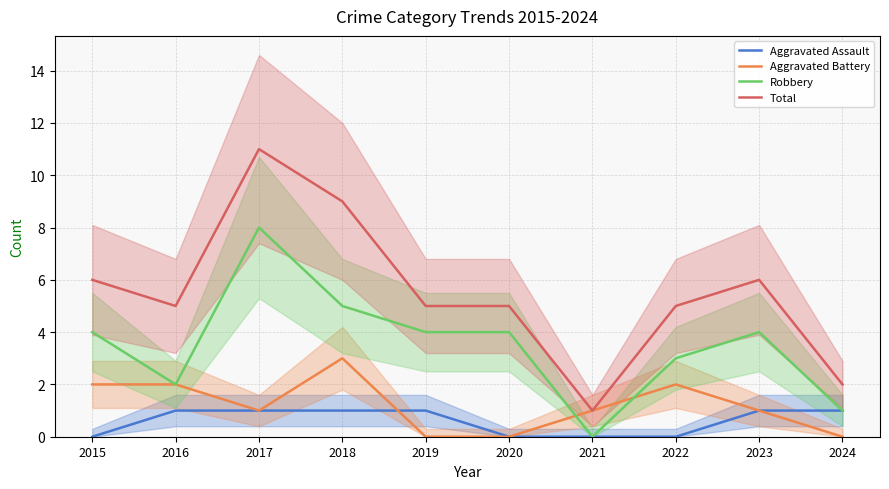

True or false: Total and Aggravated Assault intersect in this chart.

False